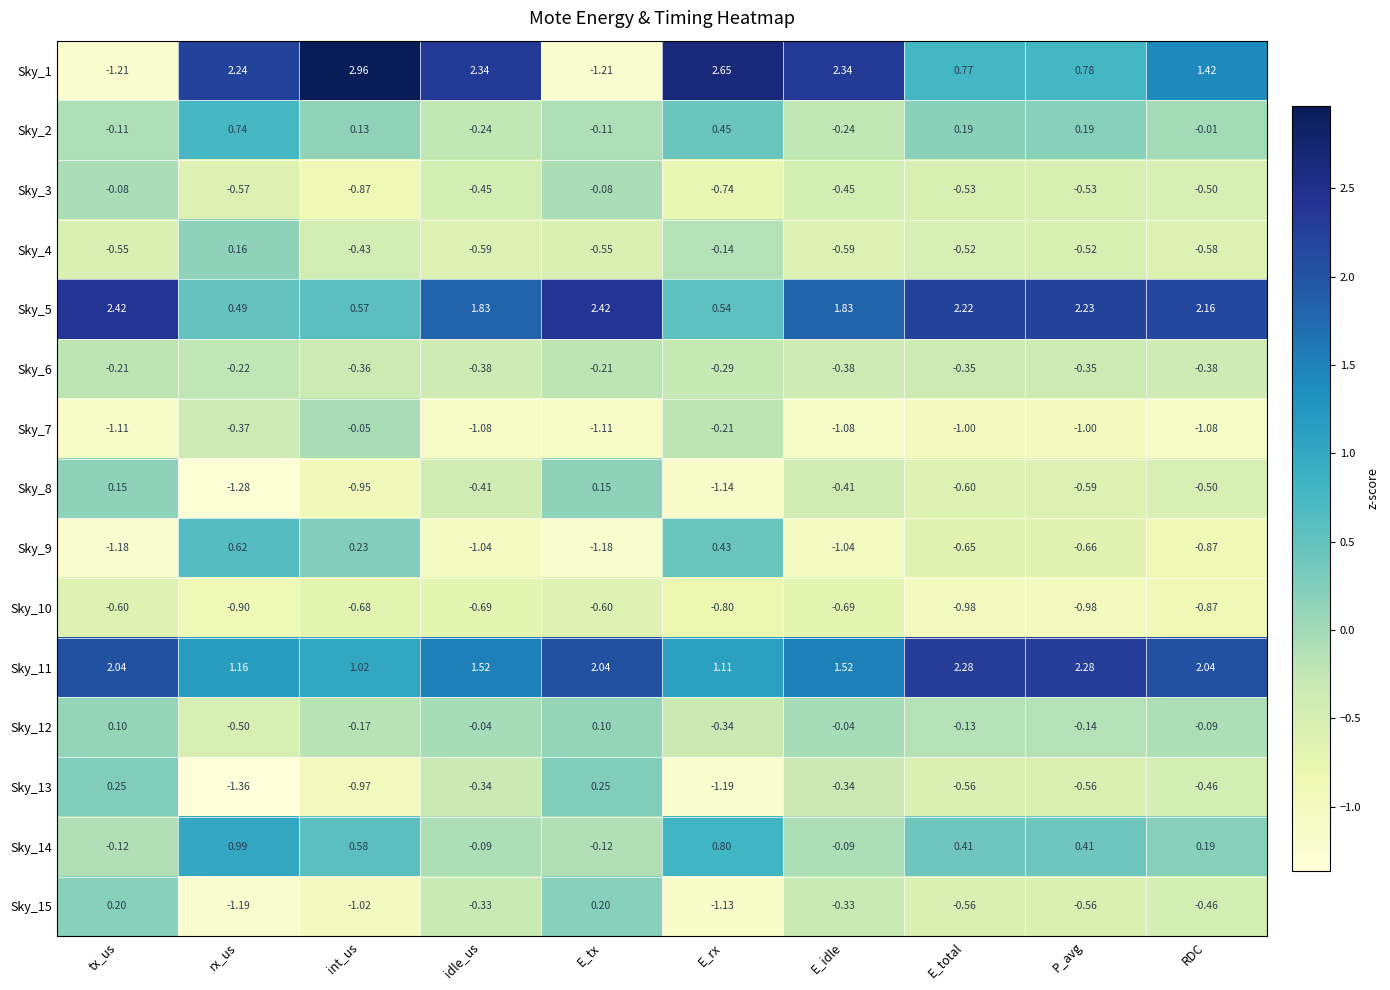

Where does the Sky_14 series first go above 0?

rx_us